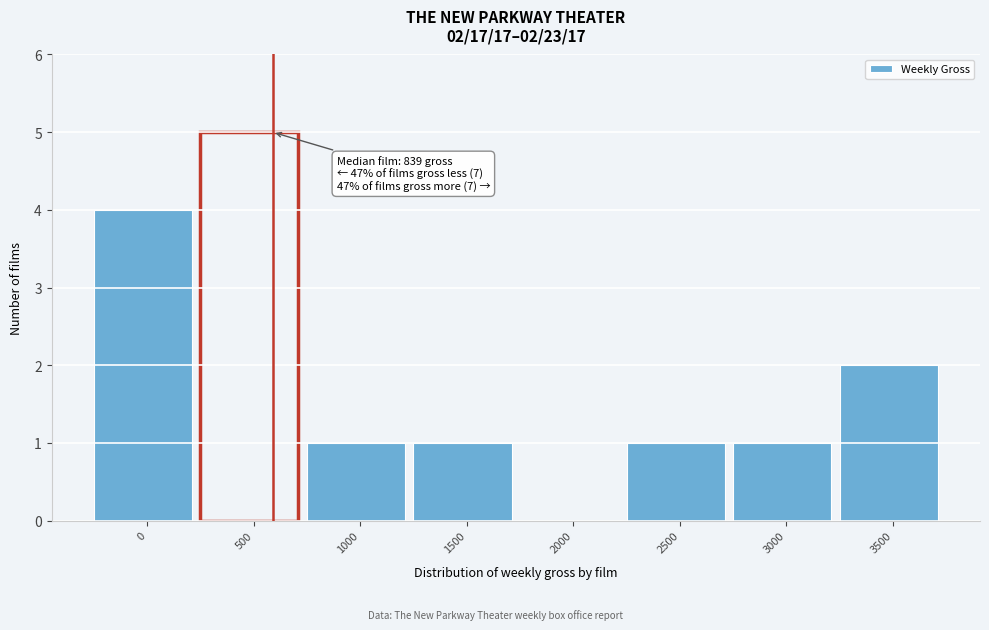

Reading right to left, list all the values displayed in this chart.

3500=2	3000=1	2500=1	2000=0	1500=1	1000=1	500=5	0=4